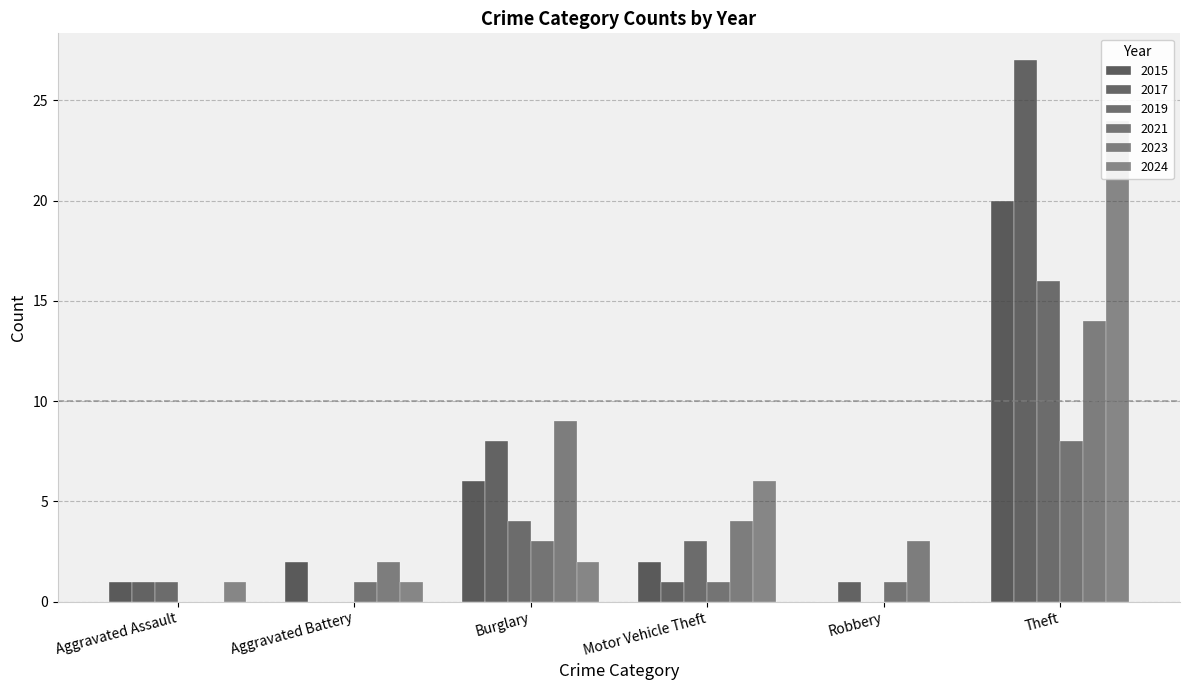

Which series has the largest total across all categories?

2017